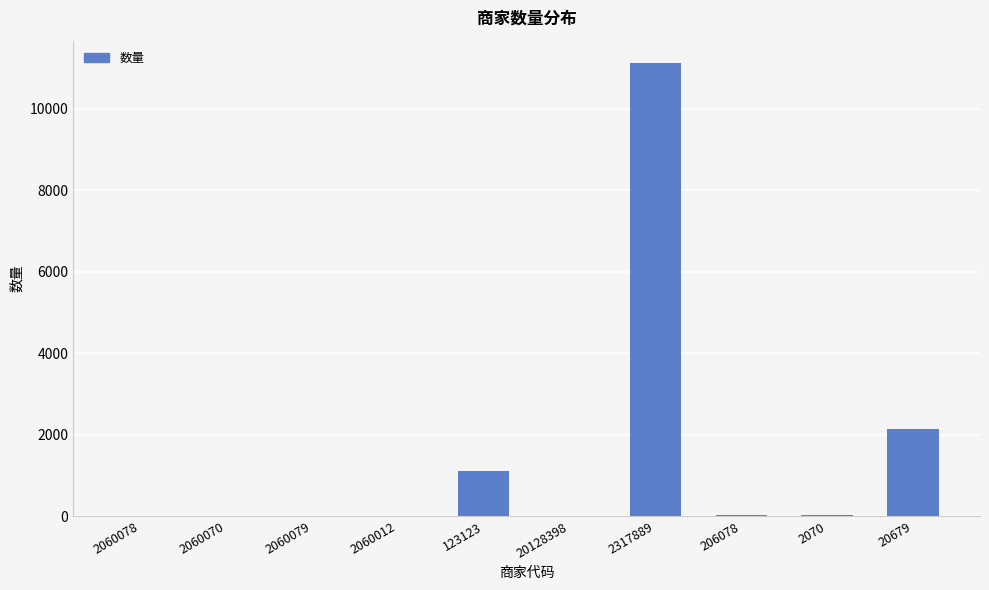

Which category has the highest value across all series?

2317889